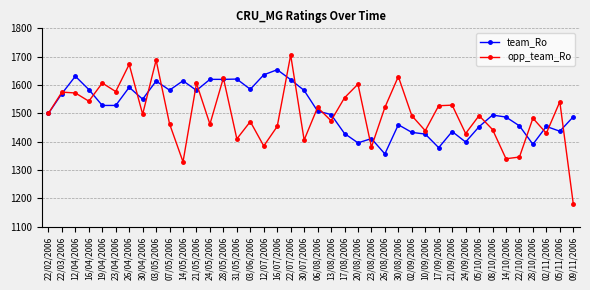

At how many categories does at least one series exceed 1363?

40